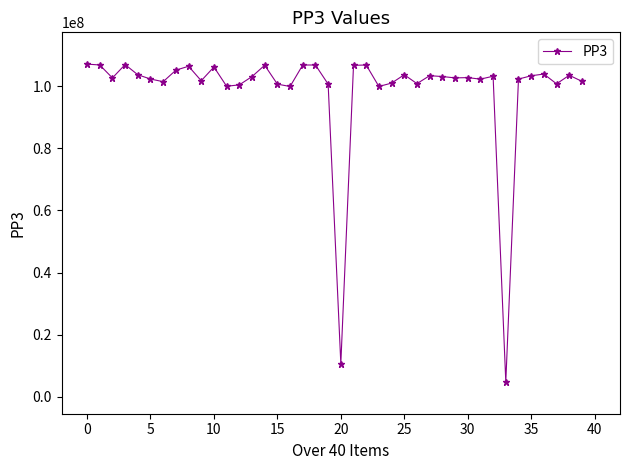

What is the value of the 22nd point from the left?

106829369